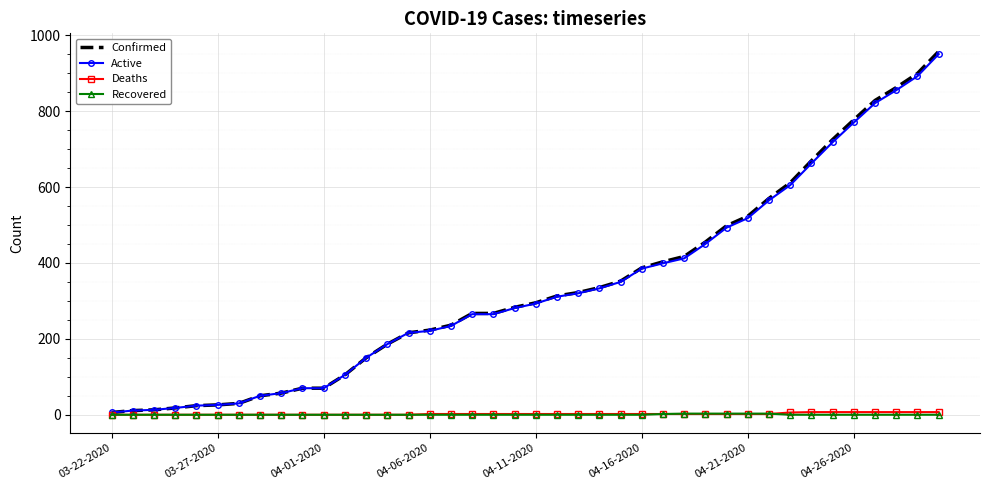

Which series has the widest spread of values?

Confirmed